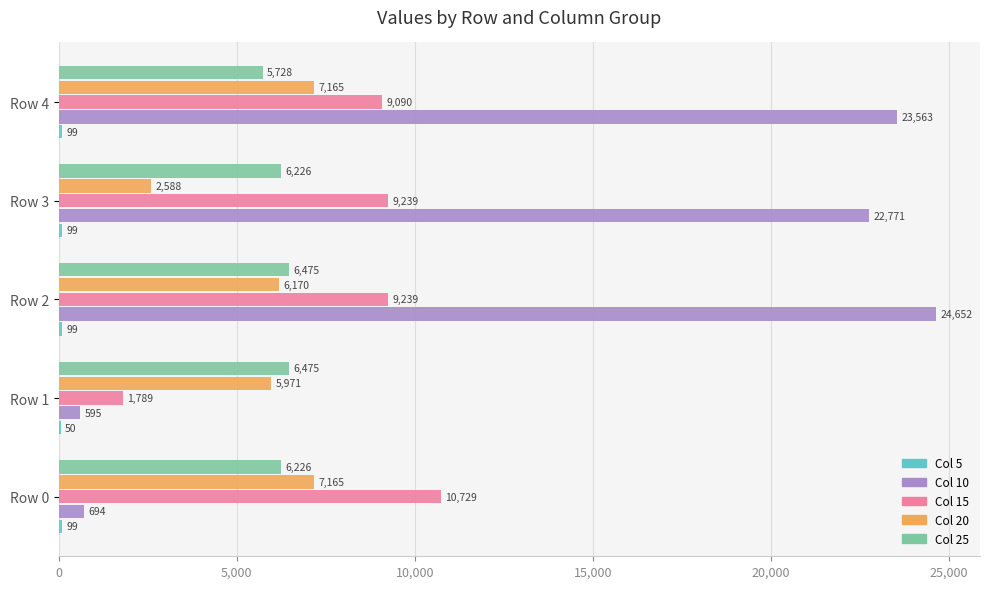

At which category is the sum across all series the highest?

Row 2